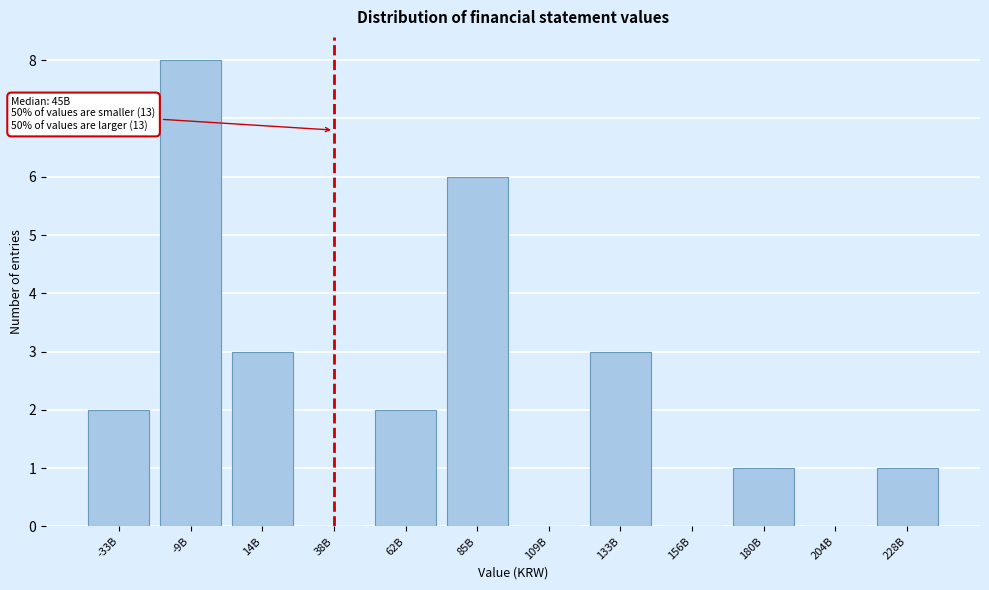

Reading left to right, extract all data points from this chart.

-33B=2	-9B=8	14B=3	38B=0	62B=2	85B=6	109B=0	133B=3	156B=0	180B=1	204B=0	228B=1